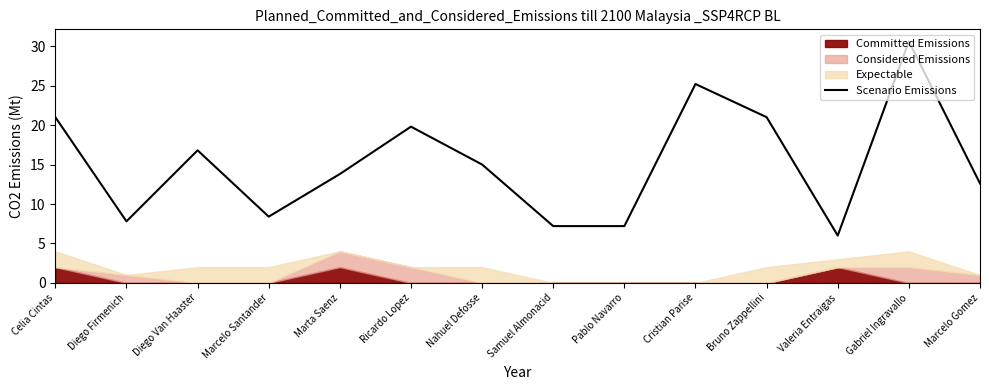

Does the chart display data point markers on the line(s)?

No